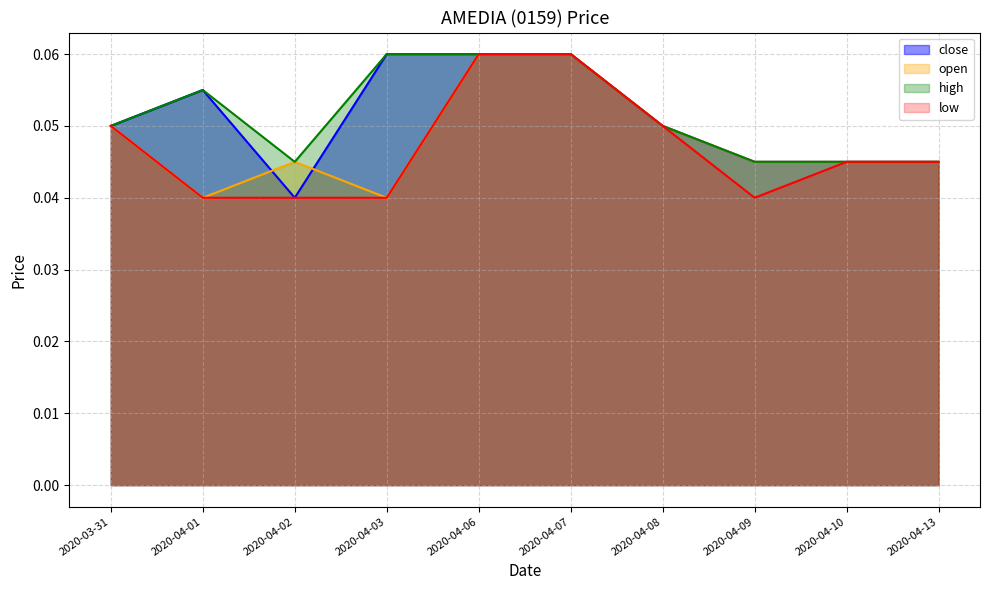

What are all the series names shown in the legend?

close, open, high, low